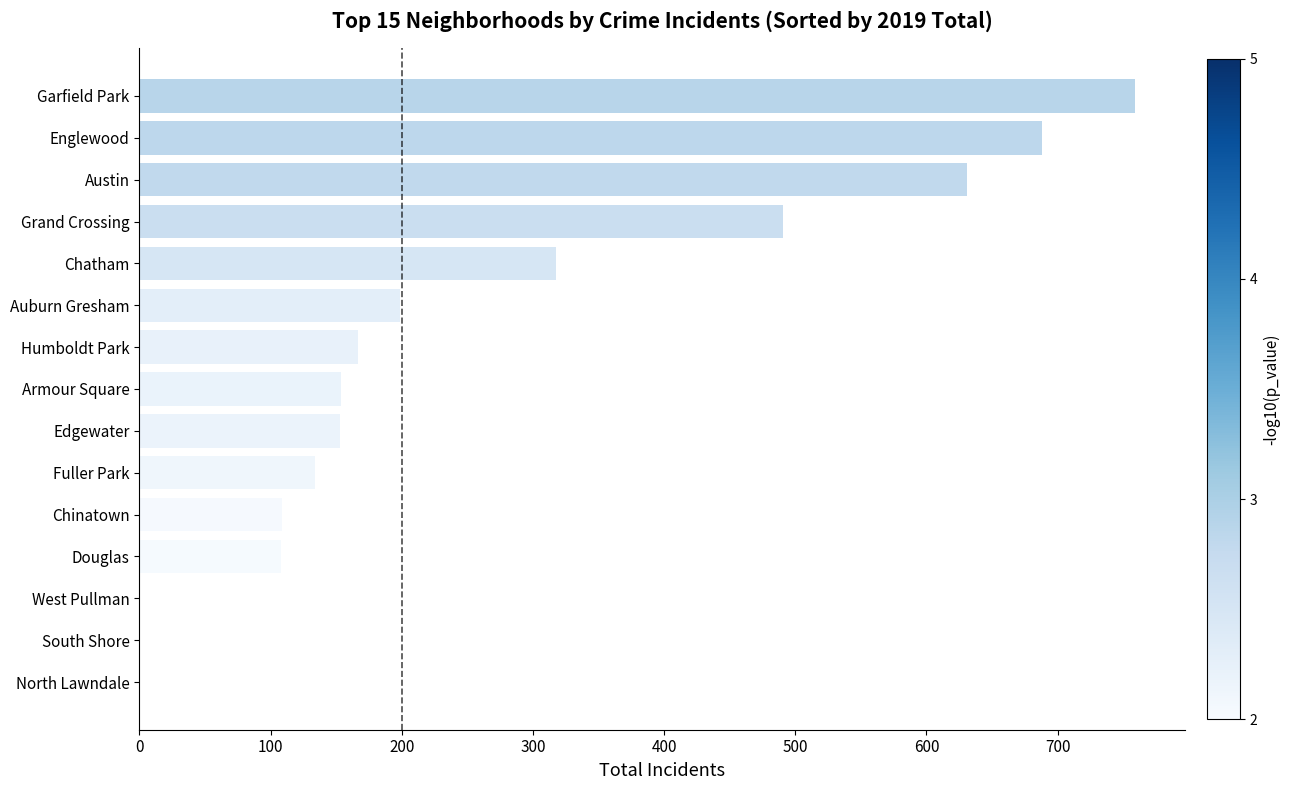

True or false: the data shows 688 at Englewood.

True